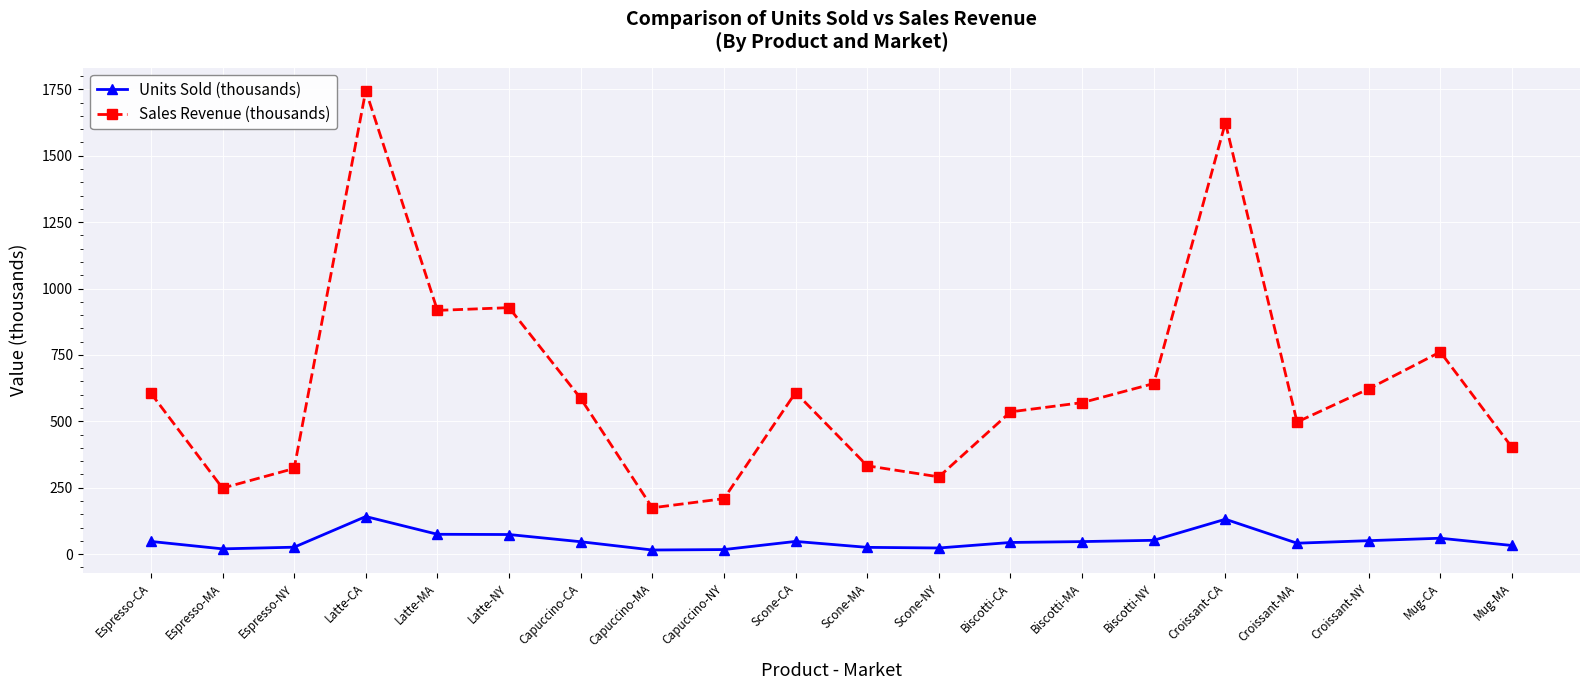

What is the highest value of the Units Sold (thousands) series?

141.4